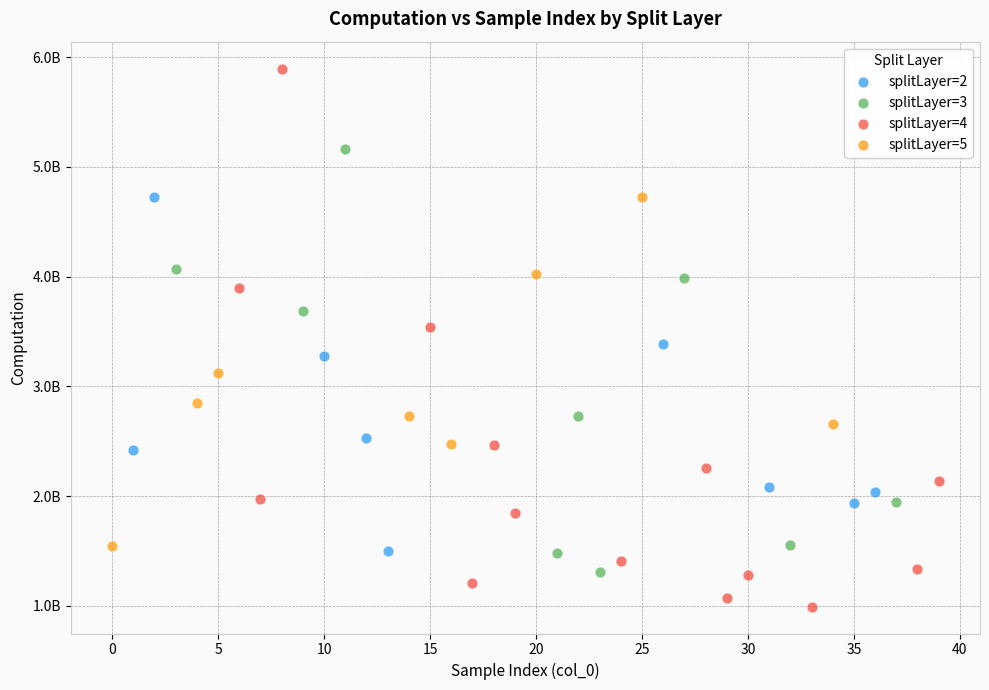

What are all the series names shown in the legend?

splitLayer=2, splitLayer=3, splitLayer=4, splitLayer=5